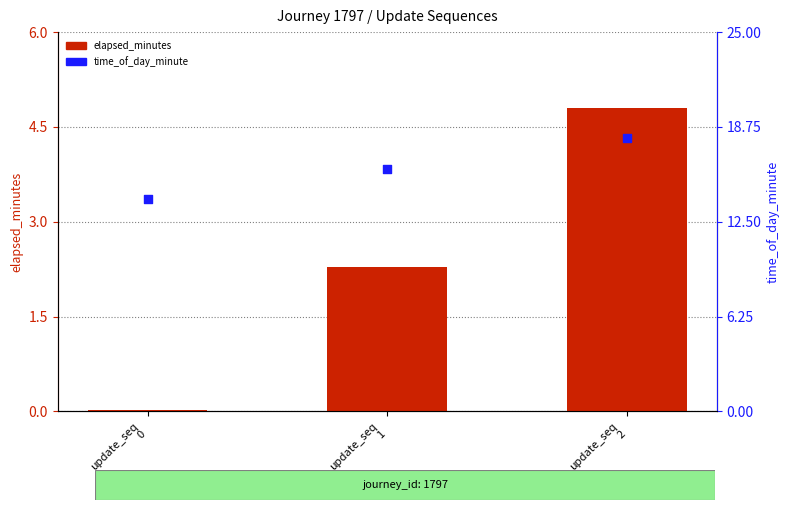

Which series has the largest total across all categories?

time_of_day_minute